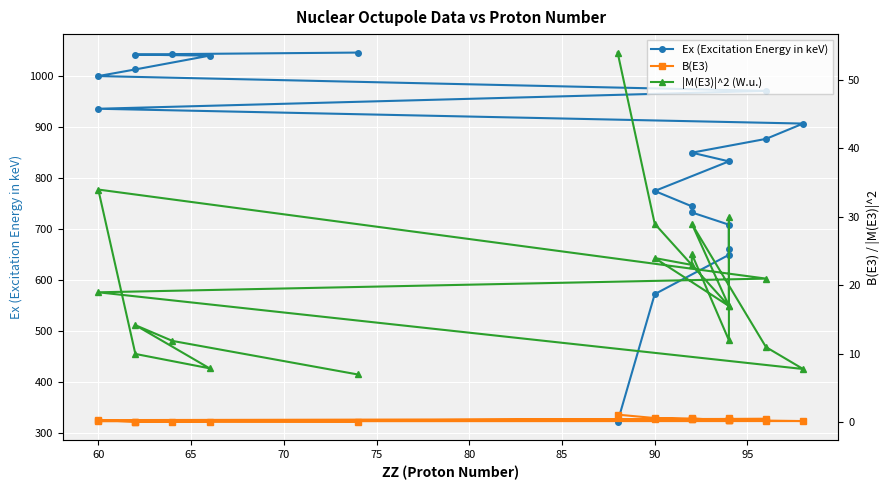

Count the number of data series in this chart.

3